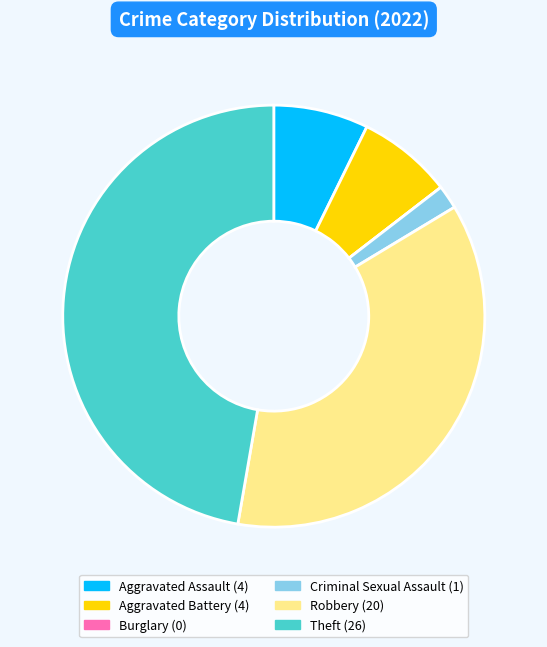

Approximately how many times larger is the value at Theft compared to Aggravated Battery?

6.5